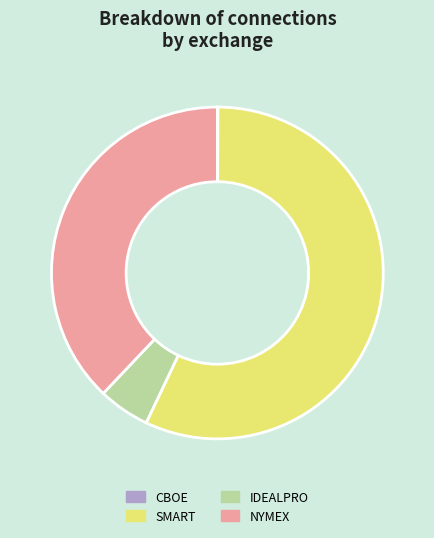

Does SMART represent more than half of the total?

Yes